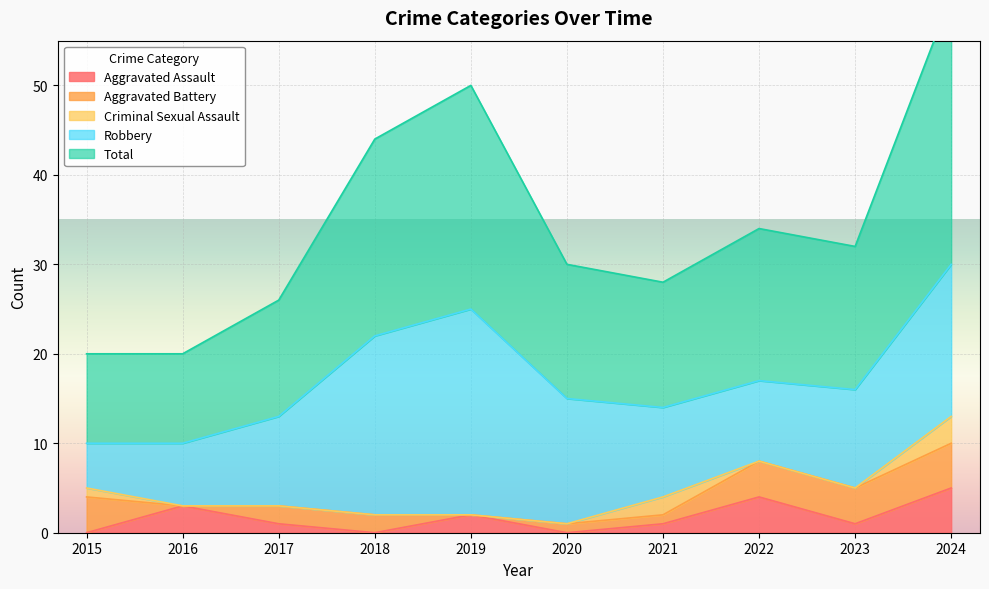

In Aggravated Assault, how many points are higher than both neighbors (excluding endpoints)?

3